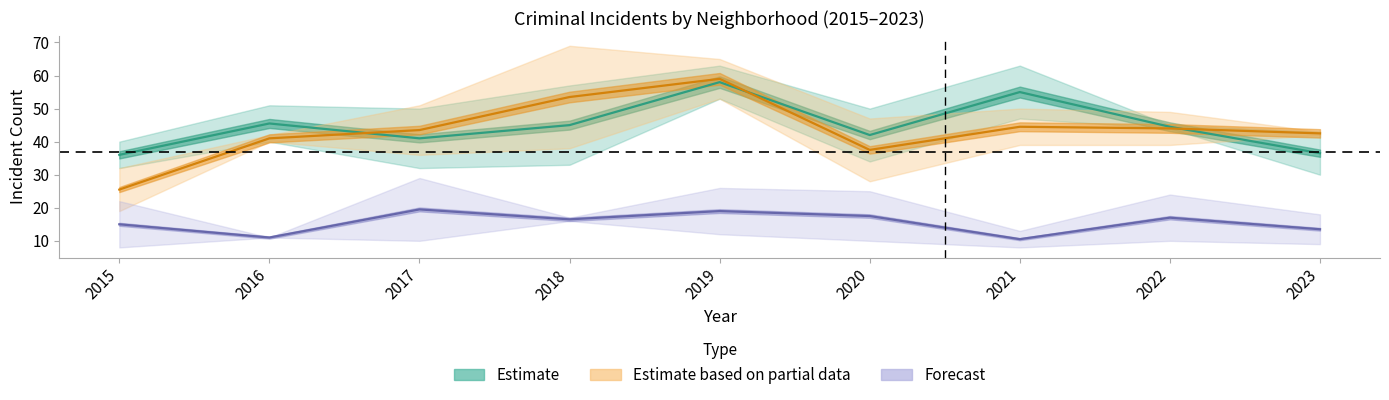

Which series has the widest spread of values?

Estimate based on partial data